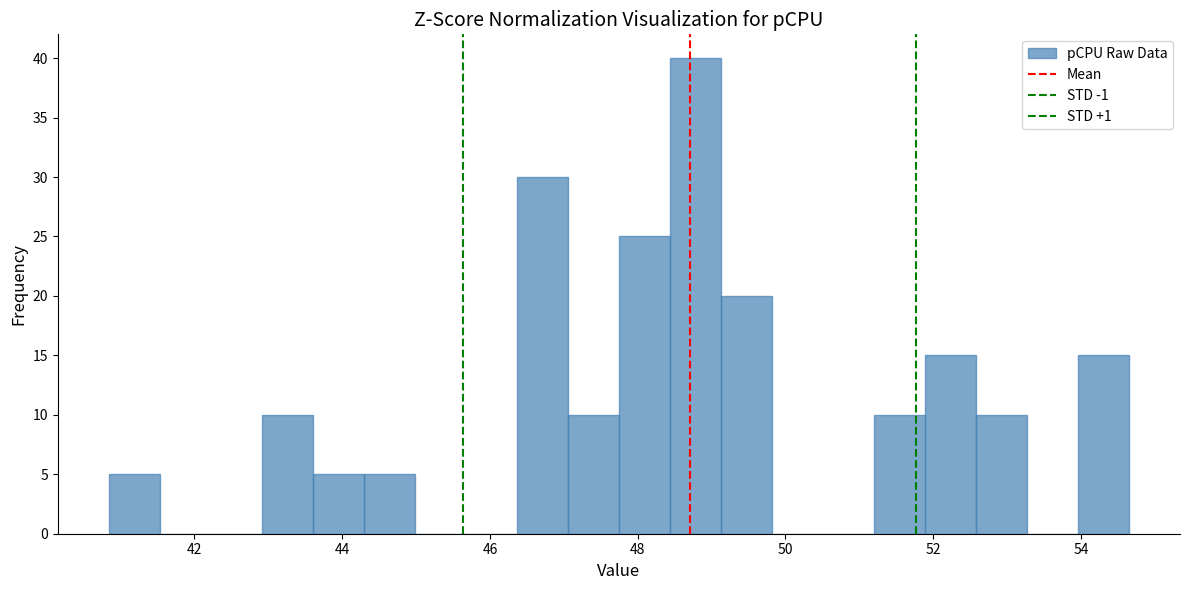

Around what value on the x-axis is the tallest bar? Give the approximate position of its centre, as read against the axis.

48.8